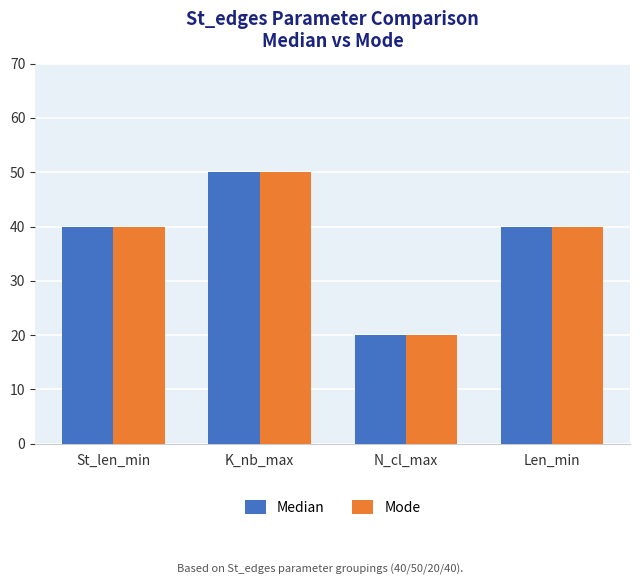

Reading left to right, what are all the values shown in this chart?

Median: St_len_min=40	K_nb_max=50	N_cl_max=20	Len_min=40
Mode: St_len_min=40	K_nb_max=50	N_cl_max=20	Len_min=40